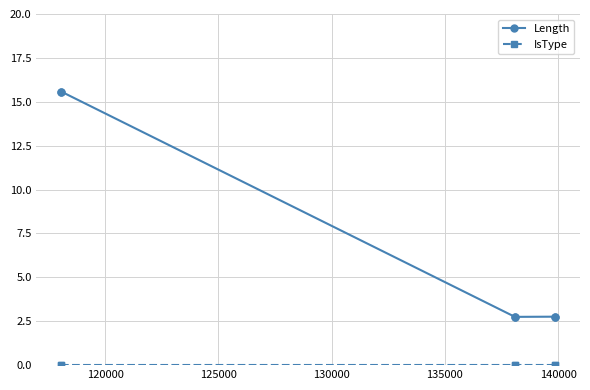

Which series has the widest spread of values?

Length